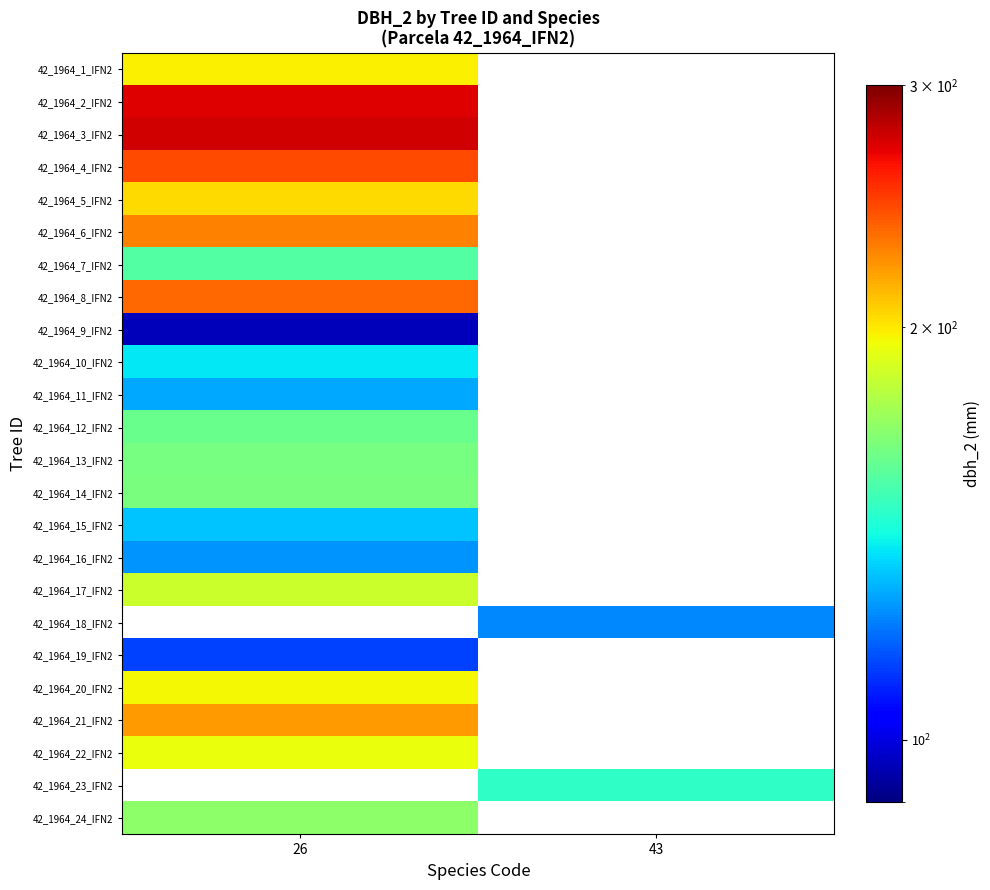

List the series in order of their peak value, highest first.

42_1964_3_IFN2, 42_1964_2_IFN2, 42_1964_4_IFN2, 42_1964_8_IFN2, 42_1964_6_IFN2, 42_1964_5_IFN2, 42_1964_1_IFN2, 42_1964_18_IFN2, 42_1964_21_IFN2, 42_1964_20_IFN2, 42_1964_22_IFN2, 42_1964_17_IFN2, 42_1964_14_IFN2, 42_1964_13_IFN2, 42_1964_12_IFN2, 42_1964_7_IFN2, 42_1964_10_IFN2, 42_1964_15_IFN2, 42_1964_11_IFN2, 42_1964_16_IFN2, 42_1964_19_IFN2, 42_1964_9_IFN2, 42_1964_23_IFN2, 42_1964_24_IFN2